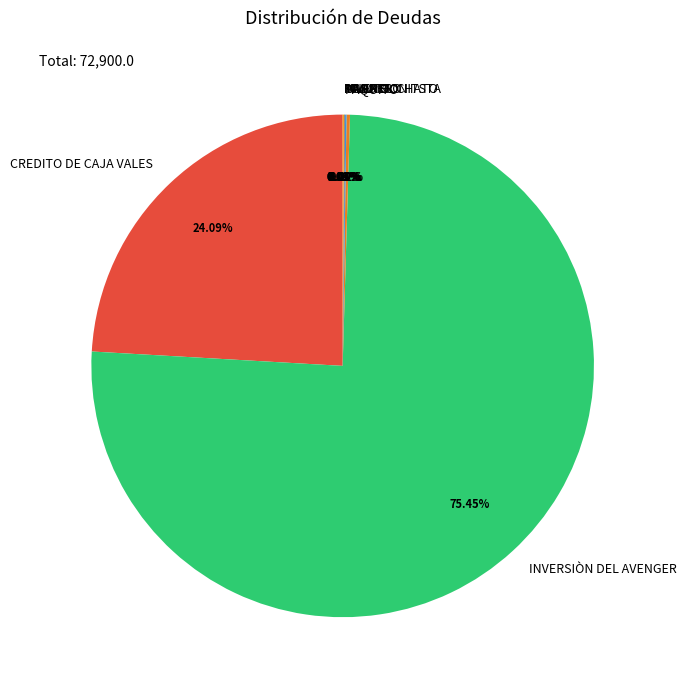

Does INVERSIÒN DEL AVENGER account for over 50% of the chart?

Yes